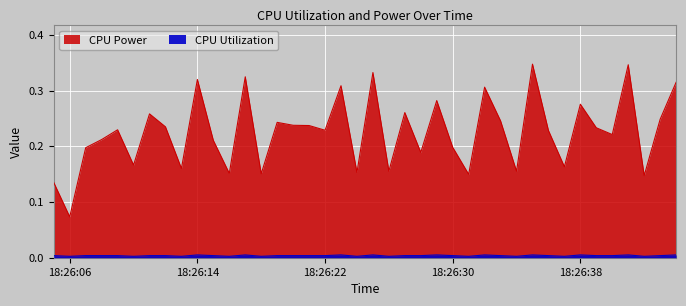

True or false: CPU Power has more than 2 points higher than both neighbors.

True